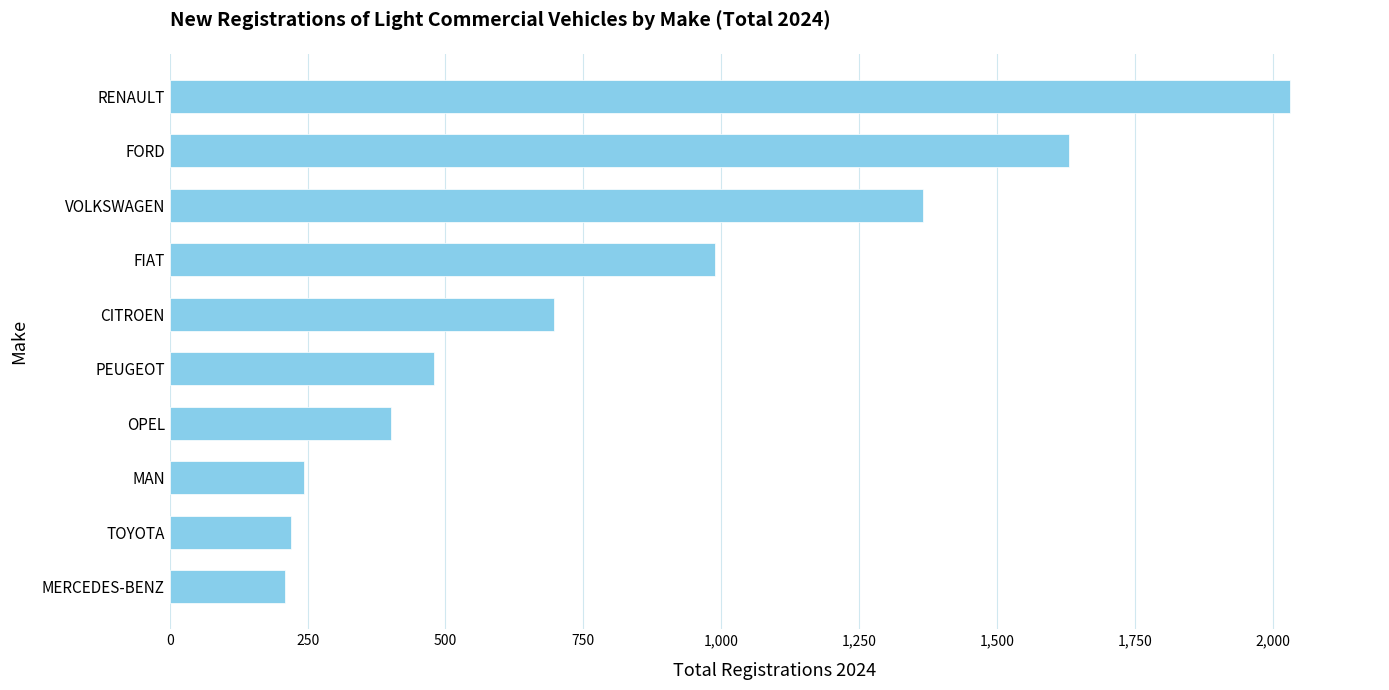

What is the sum of all values?

8264